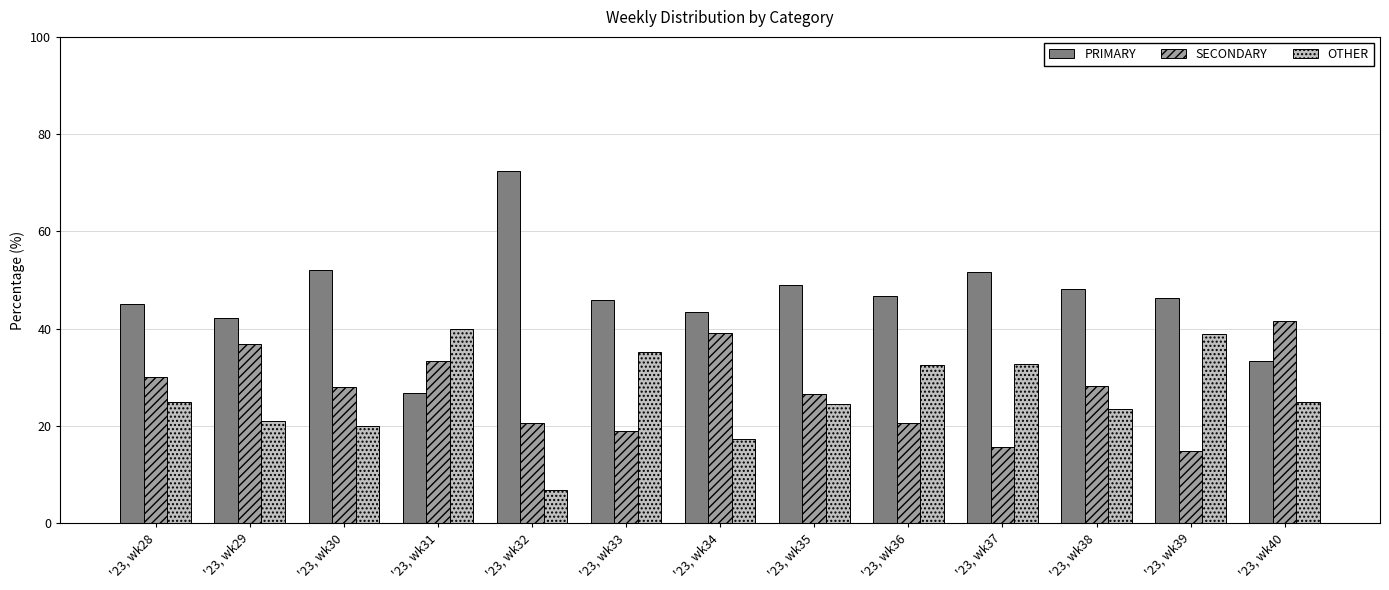

List the labels in order of SECONDARY value, largest first.

'23, wk40, '23, wk34, '23, wk29, '23, wk31, '23, wk28, '23, wk38, '23, wk30, '23, wk35, '23, wk32, '23, wk36, '23, wk33, '23, wk37, '23, wk39